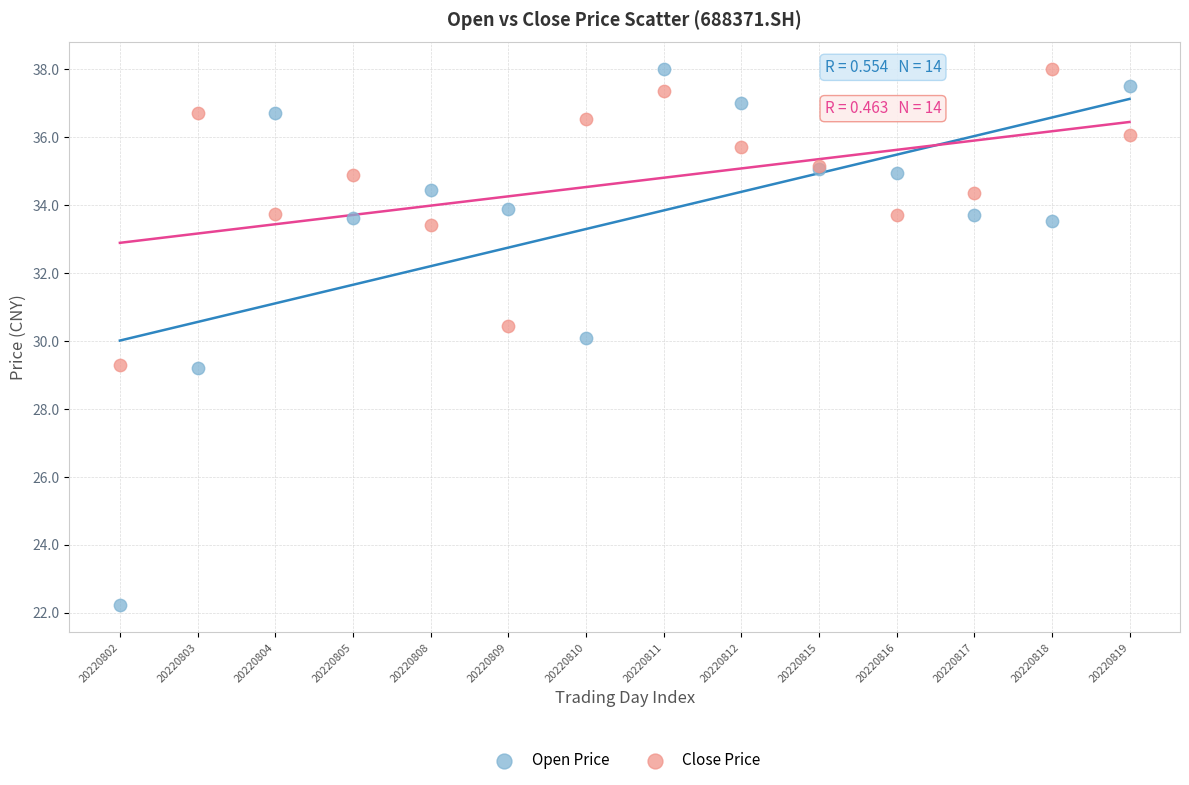

Which series reaches the minimum Y coordinate?

Open Price